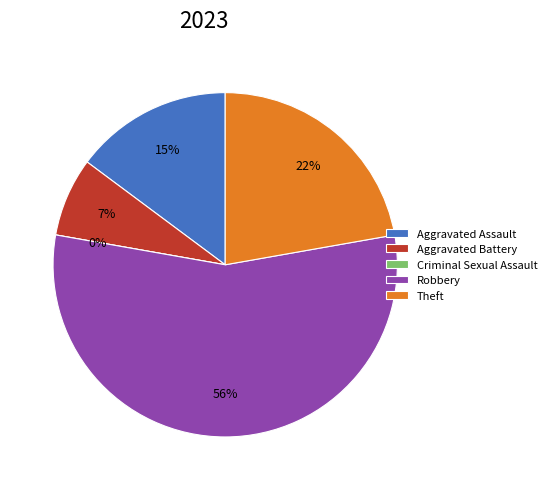

Does any single category account for the majority?

Yes